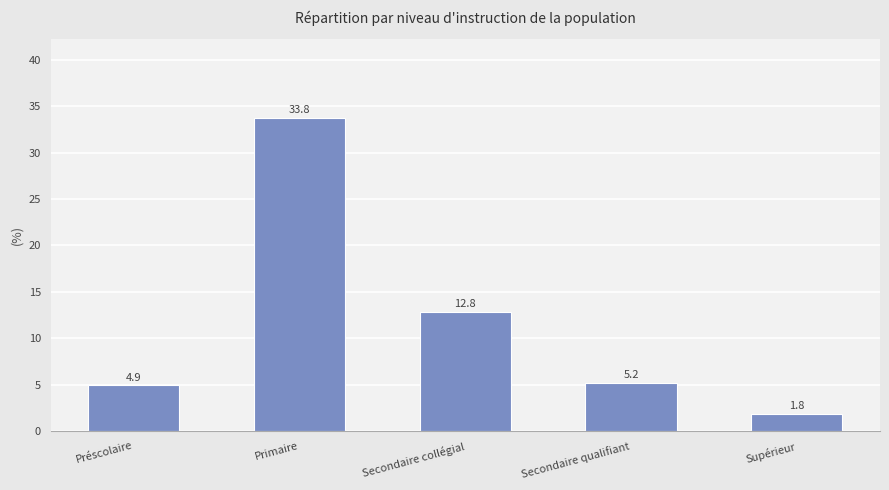

What is the ratio of the value at Préscolaire to the value at Secondaire qualifiant?

0.9